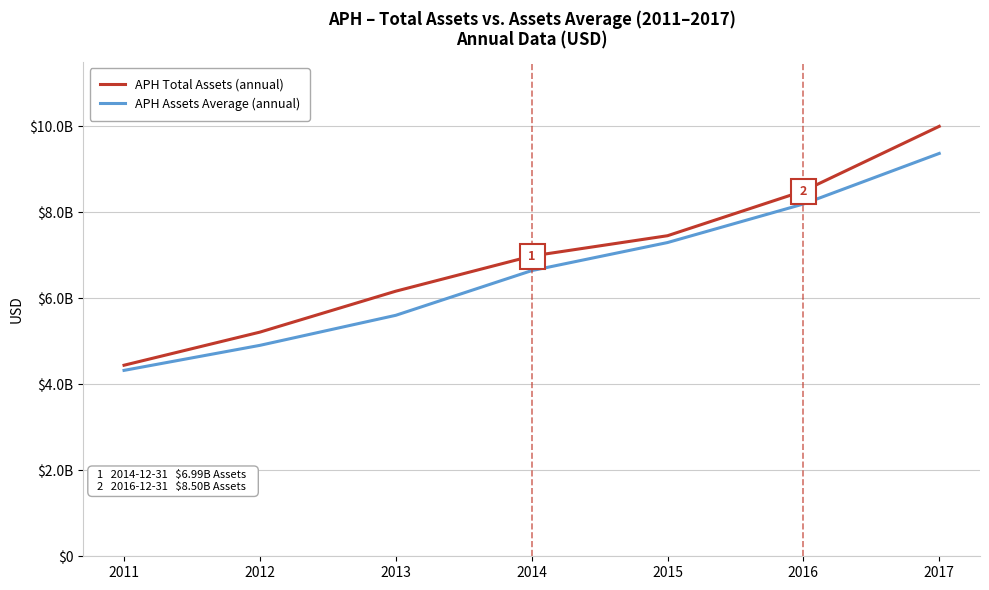

What is the value of the APH Total Assets (annual) point at the 2nd from the left?

5215463000